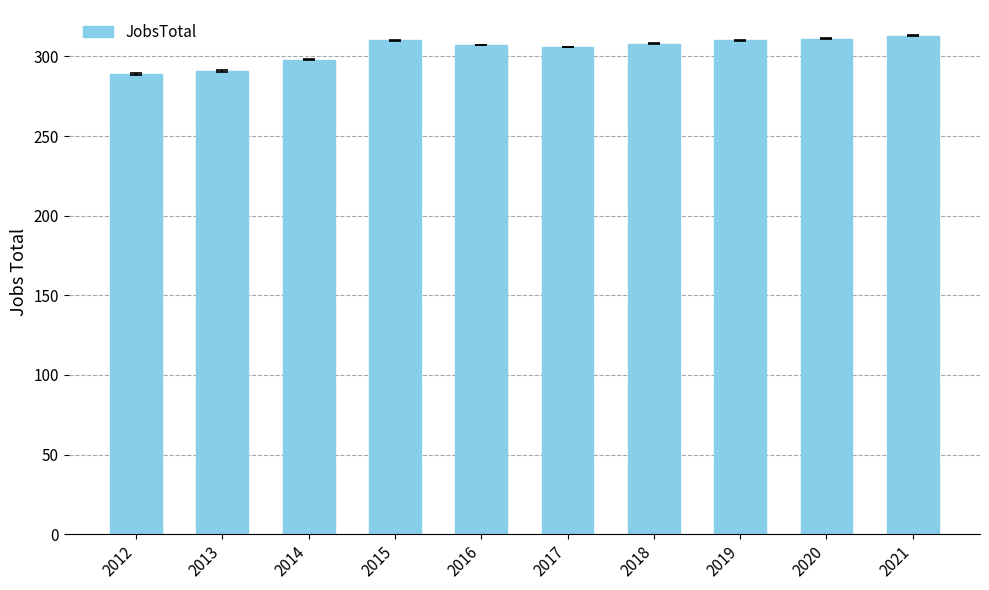

What is the value of the 1st bar from the left?

289